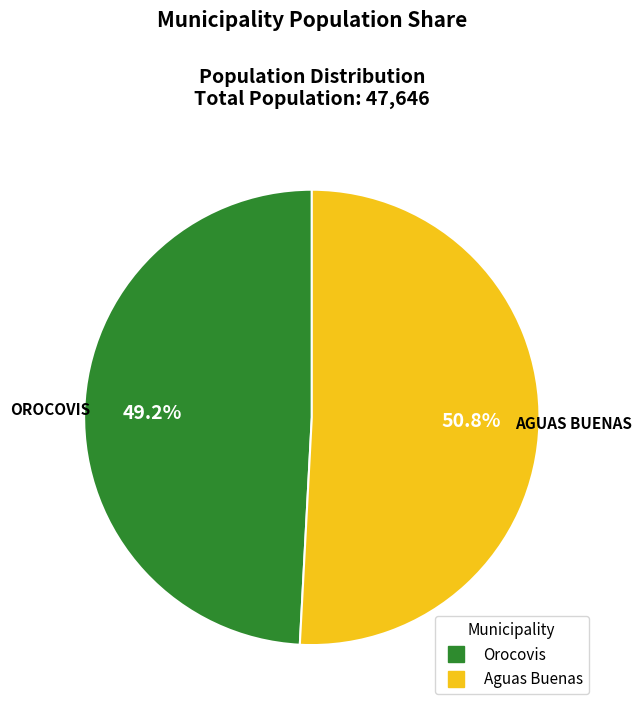

Count the number of slices in the pie.

2